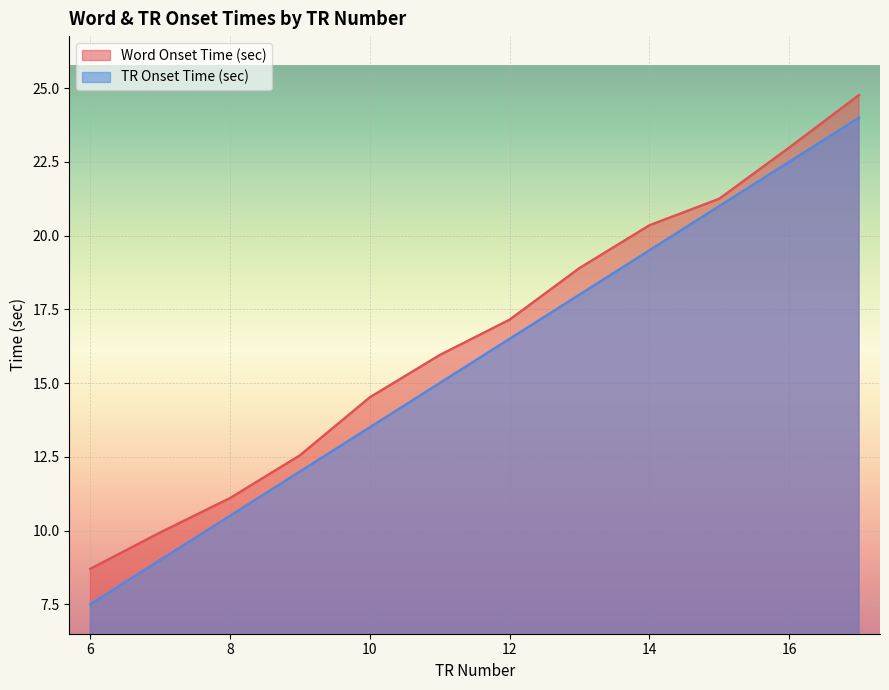

What is the highest value of the Word Onset Time (sec) series?

24.8